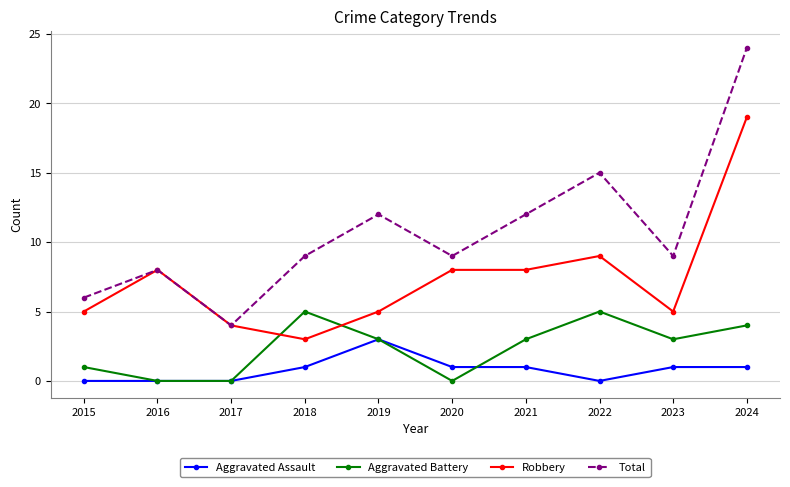

Where is Total nearest to the value 14?

2022